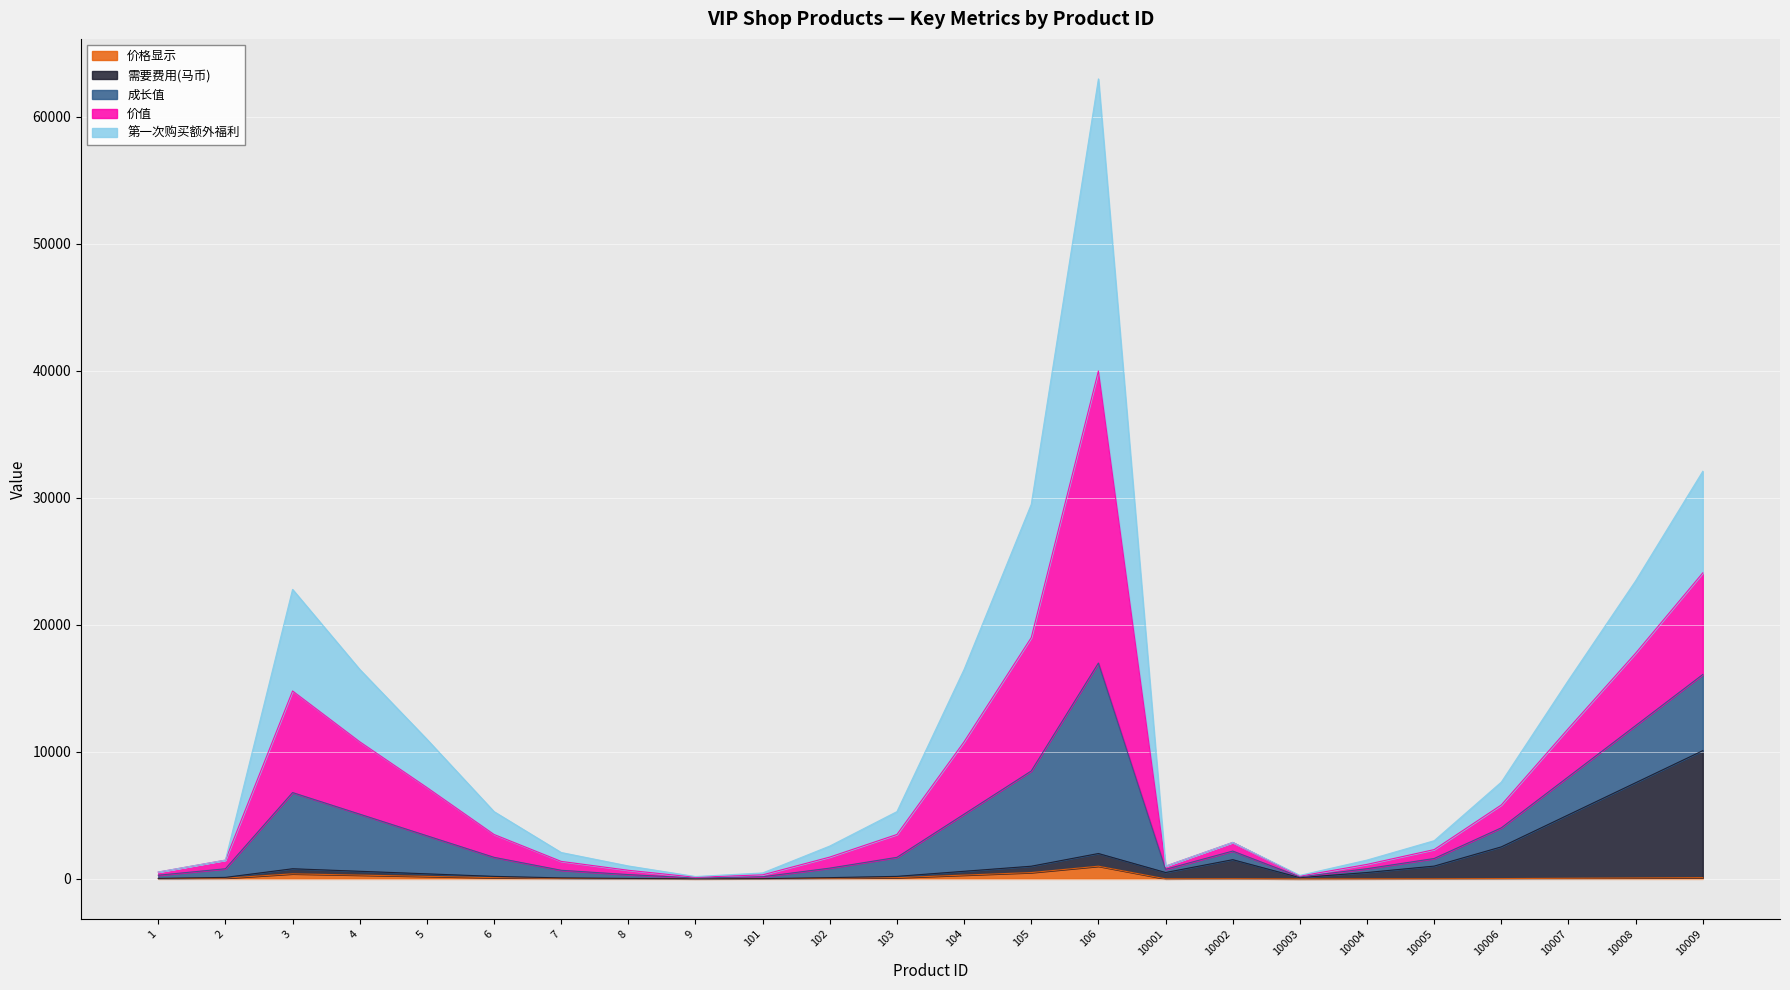

At which category is the sum across all series the highest?

106